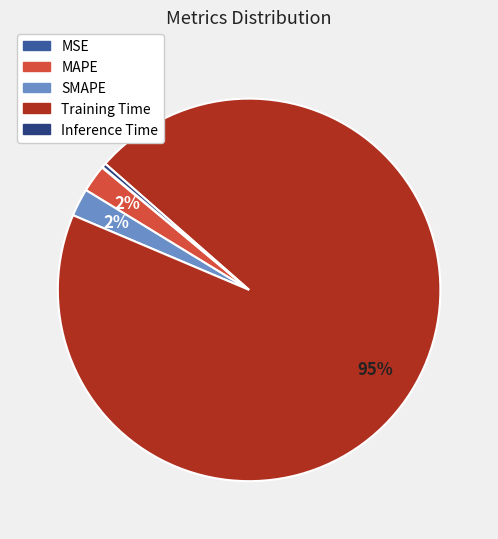

Does Training Time represent more than half of the total?

Yes